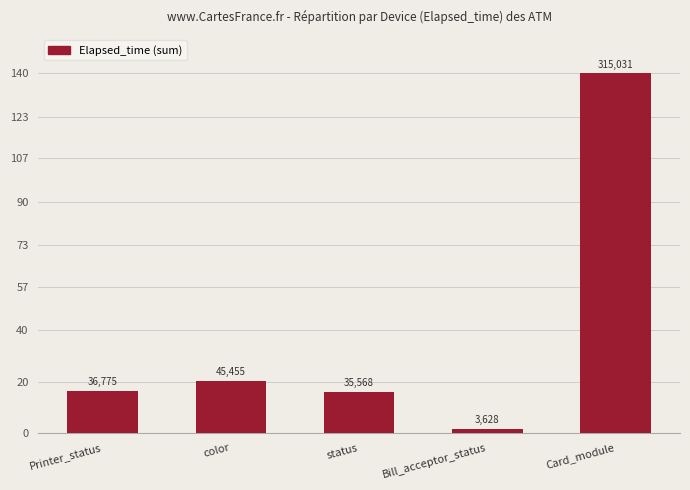

What is the smallest value displayed?

1.6